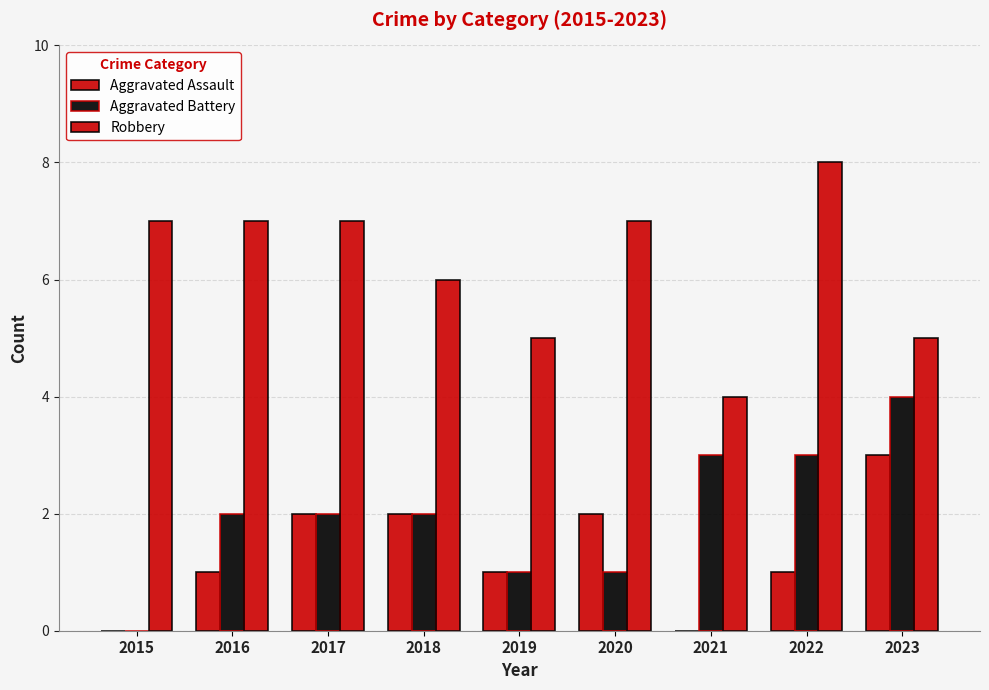

What is the spread (max minus min) of values at 2022?

7